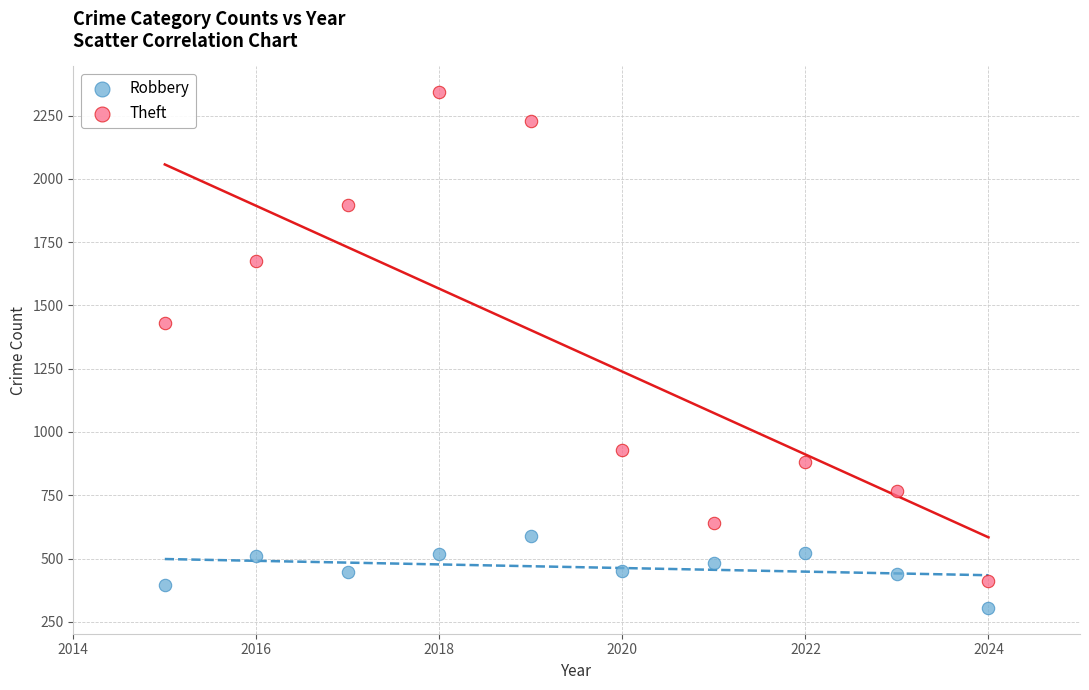

What is the X range (max minus min) for the scatter plot?

9